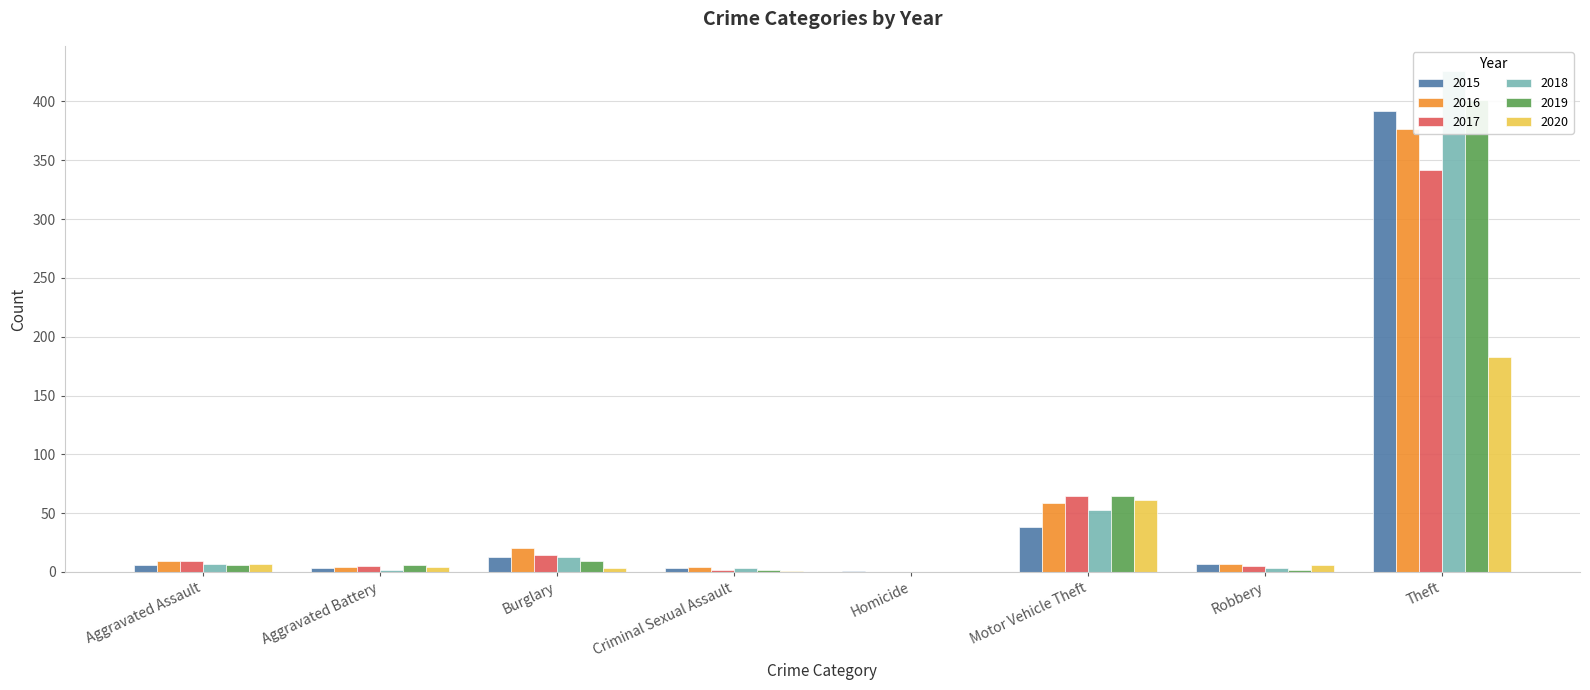

What is the difference between the highest and lowest values at Aggravated Assault?

3